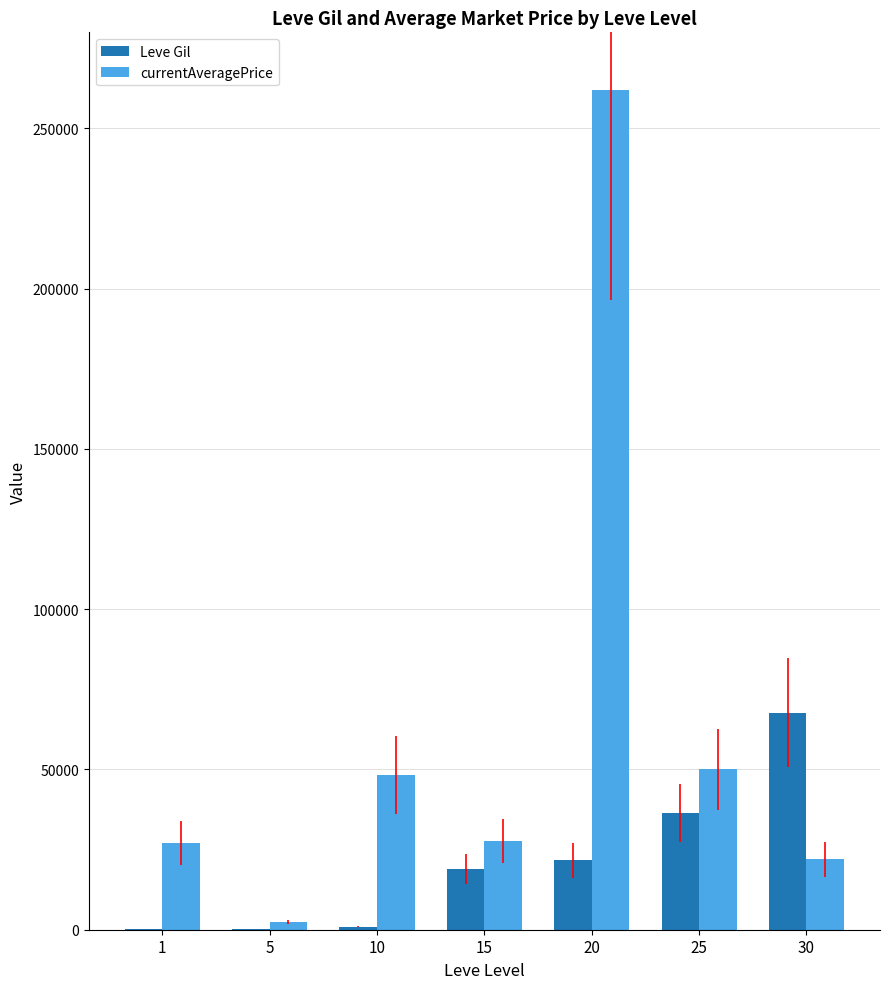

What is the average value of the currentAveragePrice series?

62775.2